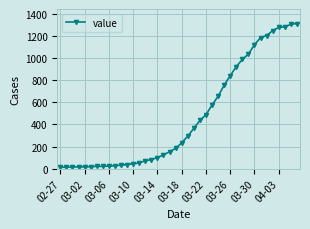

What is the difference between the maximum and minimum values?

1300